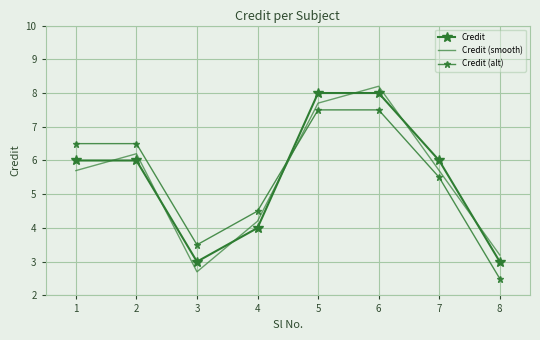

How many times do Credit (alt) and Credit cross each other?

1